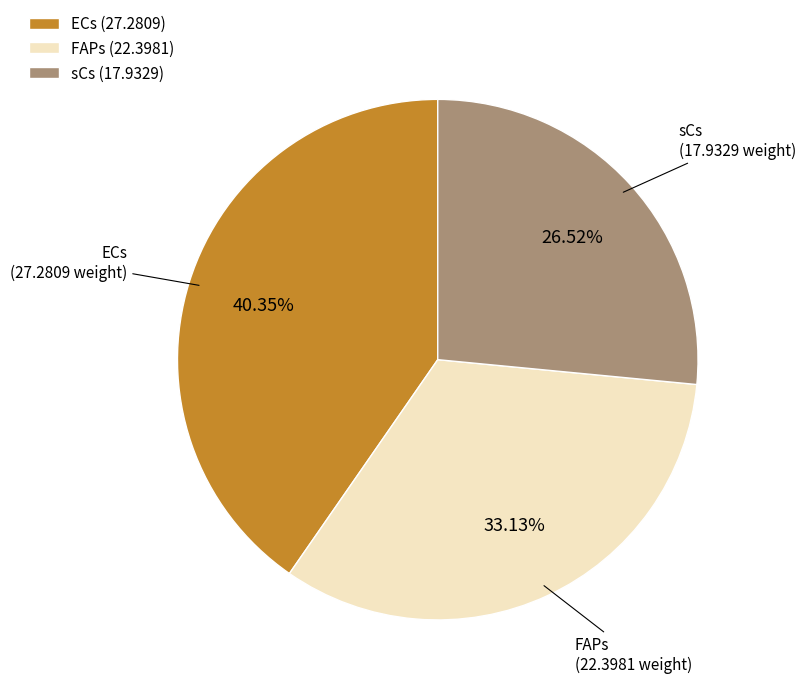

Does FAPs account for over 50% of the chart?

No